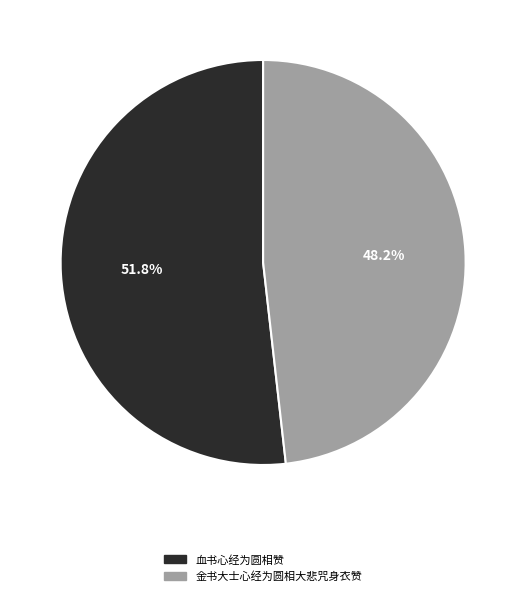

Which category accounts for the majority?

血书心经为圆相赞